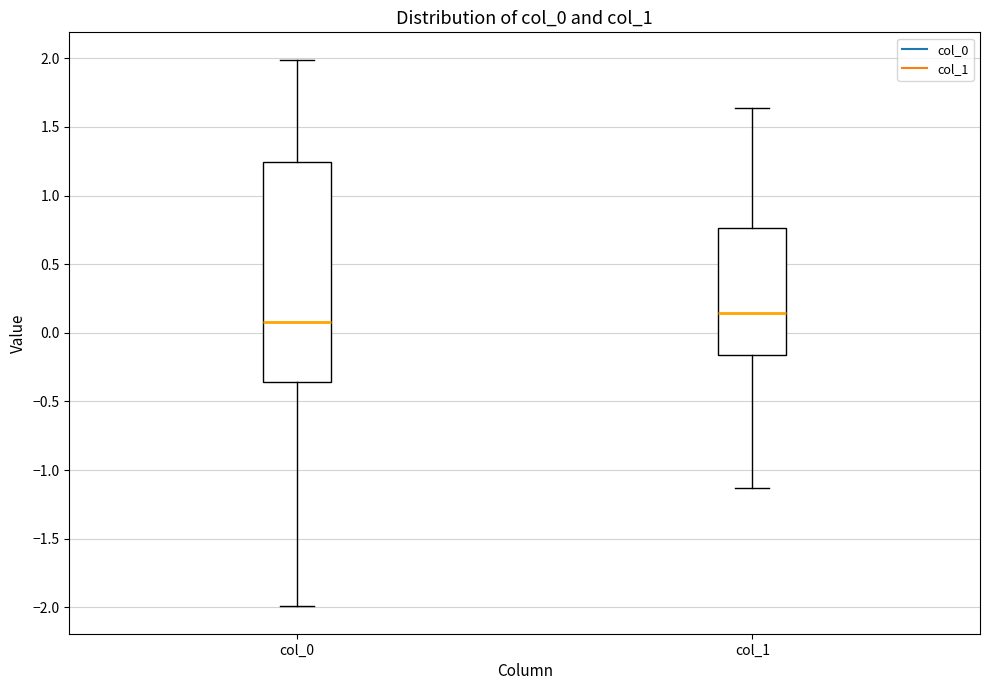

Reading left to right, read every box against the y-axis: the position of its median line, the range the box covers, and the ends of its whiskers. The values are not printed on the chart, so give them approximately, as read against the axis.

col_0: median 0.10, box -0.35 to 1.25, whiskers -2.00 to 2.00
col_1: median 0.15, box -0.15 to 0.75, whiskers -1.15 to 1.65